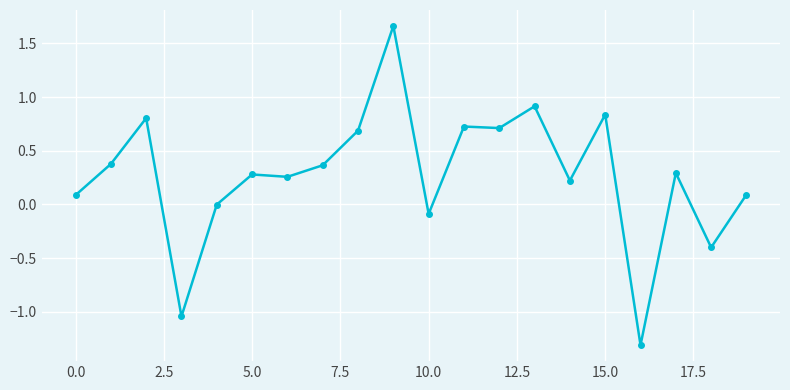

What is the difference between the maximum and second lowest values?

2.7